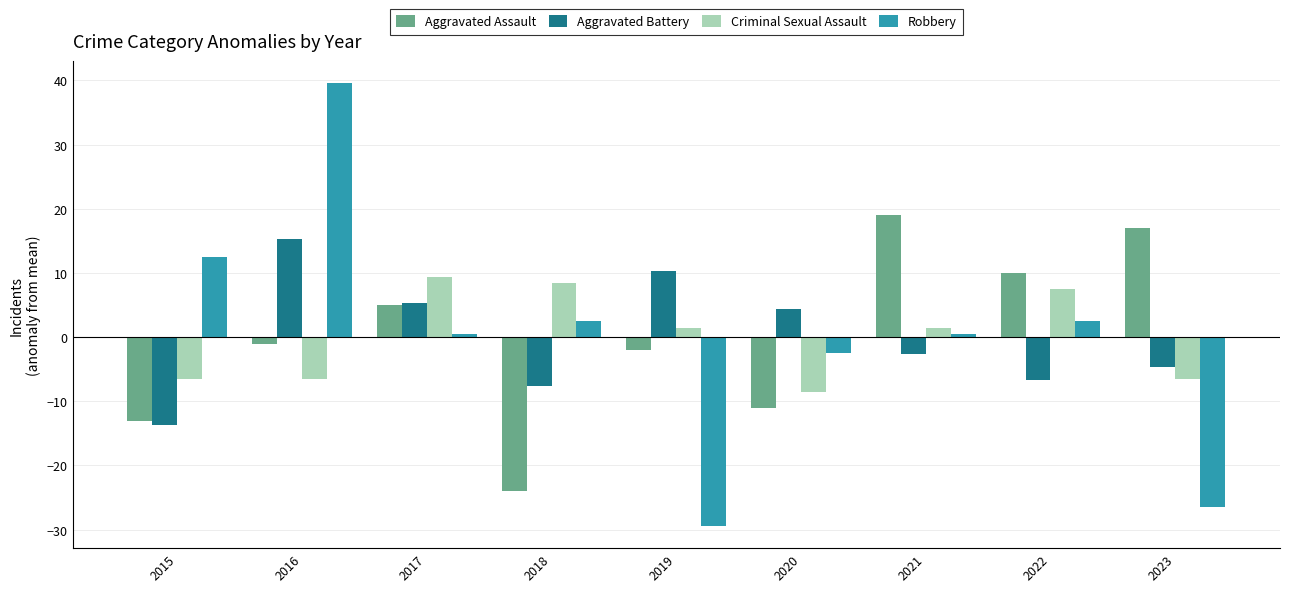

What are all the series names shown in the legend?

Aggravated Assault, Aggravated Battery, Criminal Sexual Assault, Robbery